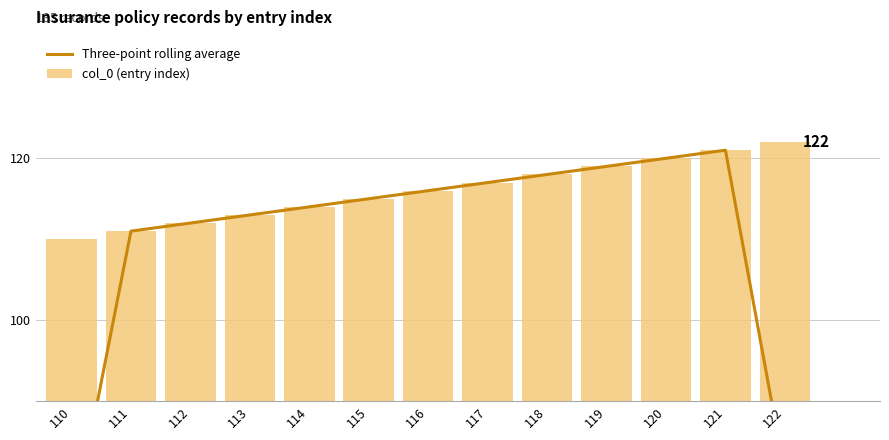

Reading left to right, what are all the values shown in this chart?

Three-point rolling average: 73.7	111.0	112.0	113.0	114.0	115.0	116.0	117.0	118.0	119.0	120.0	121.0	81.0
col_0 (entry index): 110.0	111.0	112.0	113.0	114.0	115.0	116.0	117.0	118.0	119.0	120.0	121.0	122.0